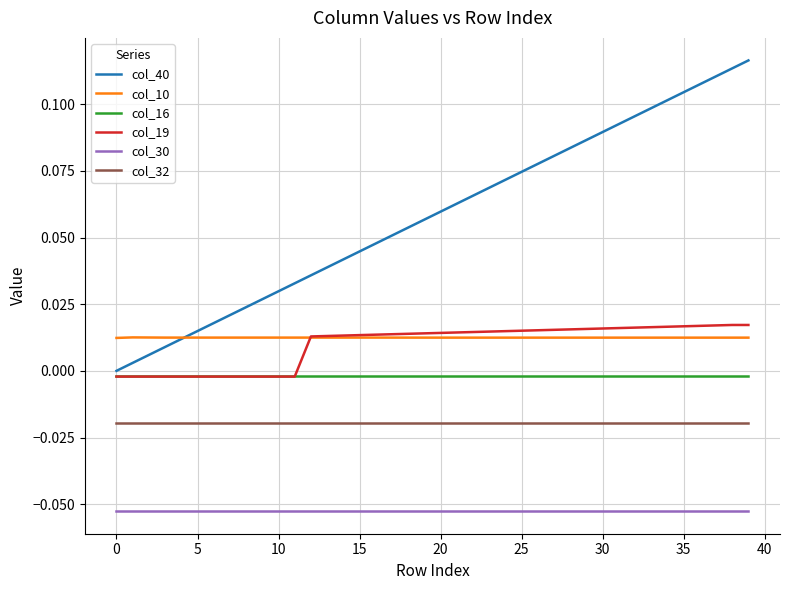

Which series has the largest total across all categories?

col_40